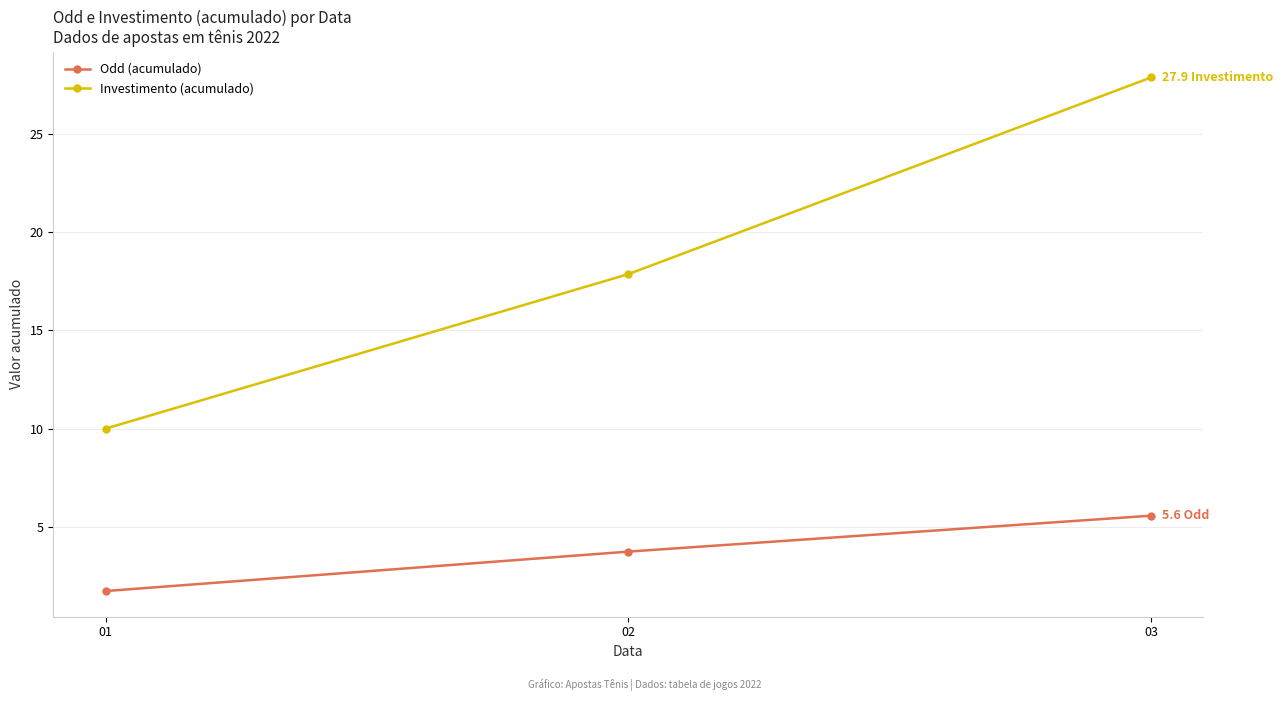

What is the average value of the Odd (acumulado) series?

3.7